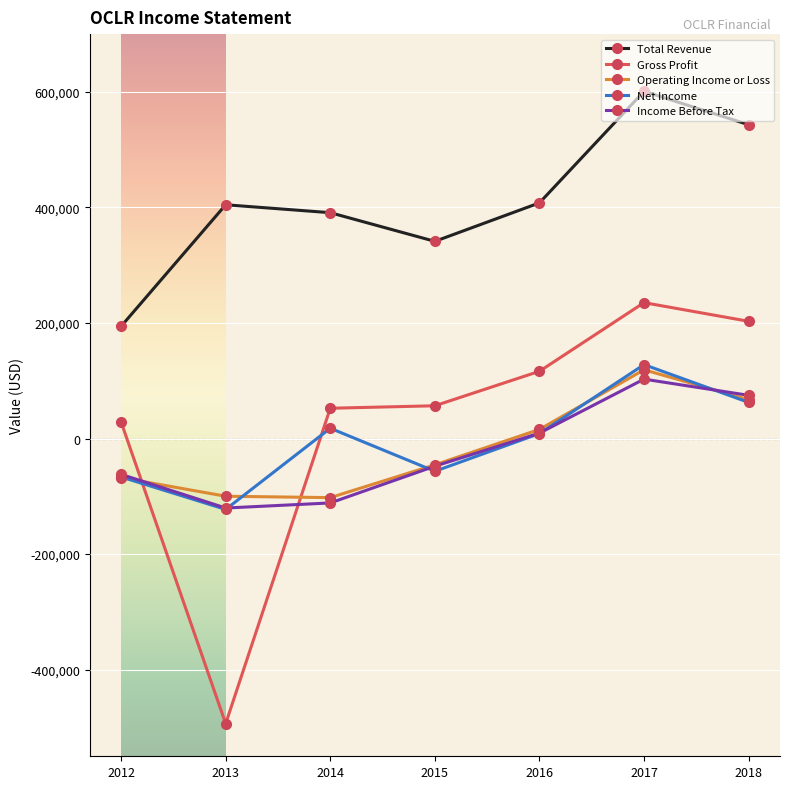

What is the minimum value for Total Revenue?

194200